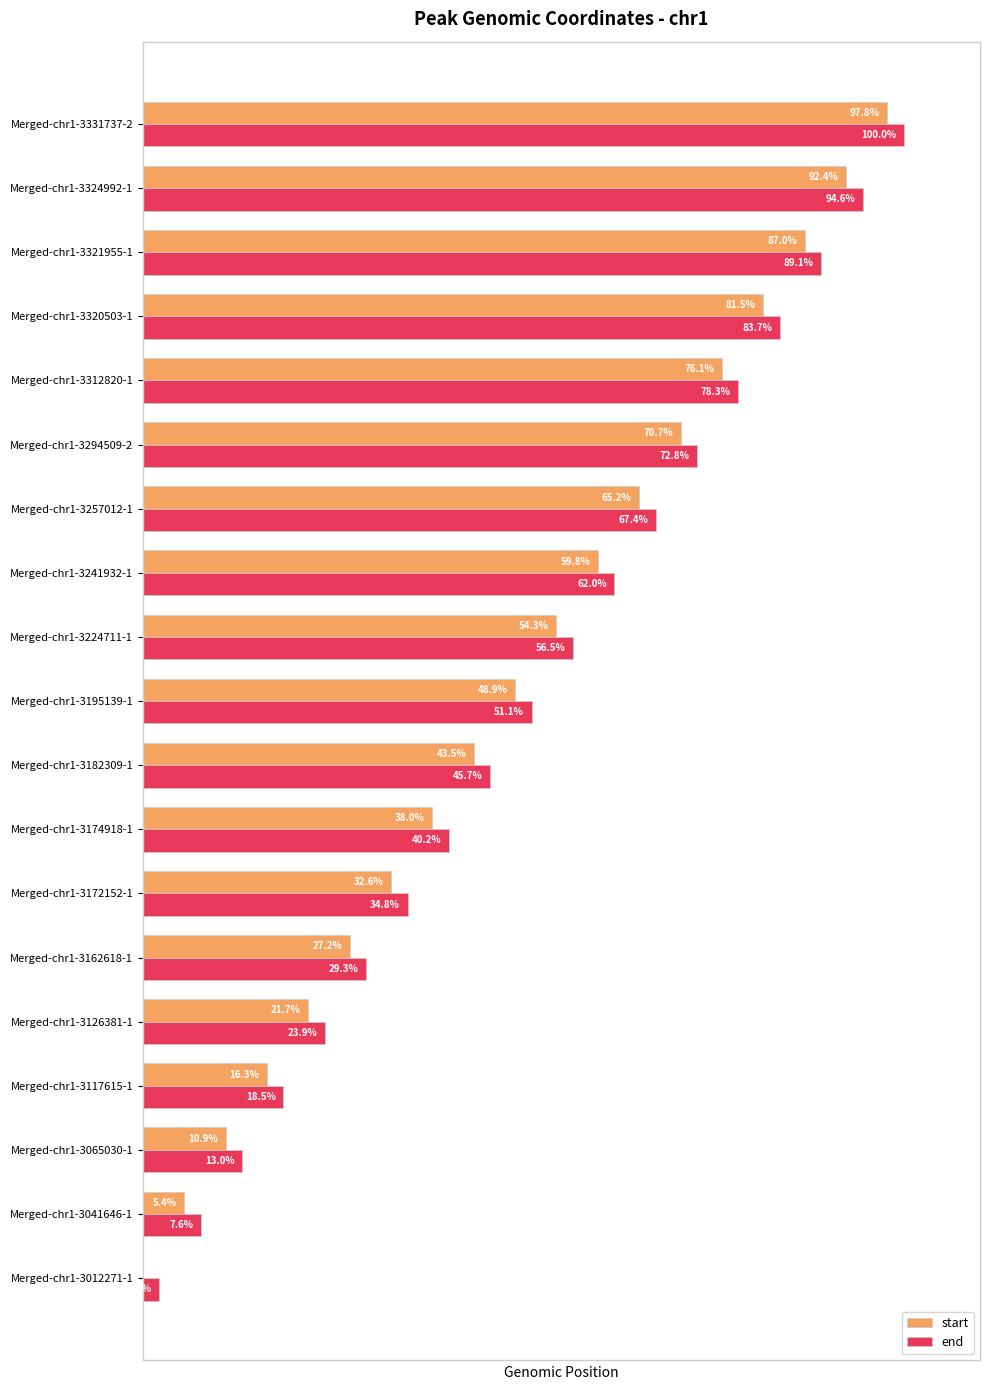

At which label is end closest to 51?

Merged-chr1-3195139-1